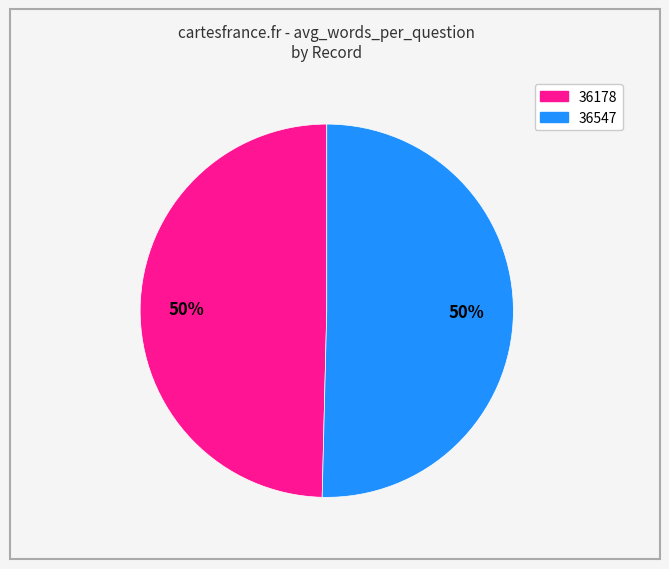

Do 36178 and 36547 together represent more than half of the pie?

Yes